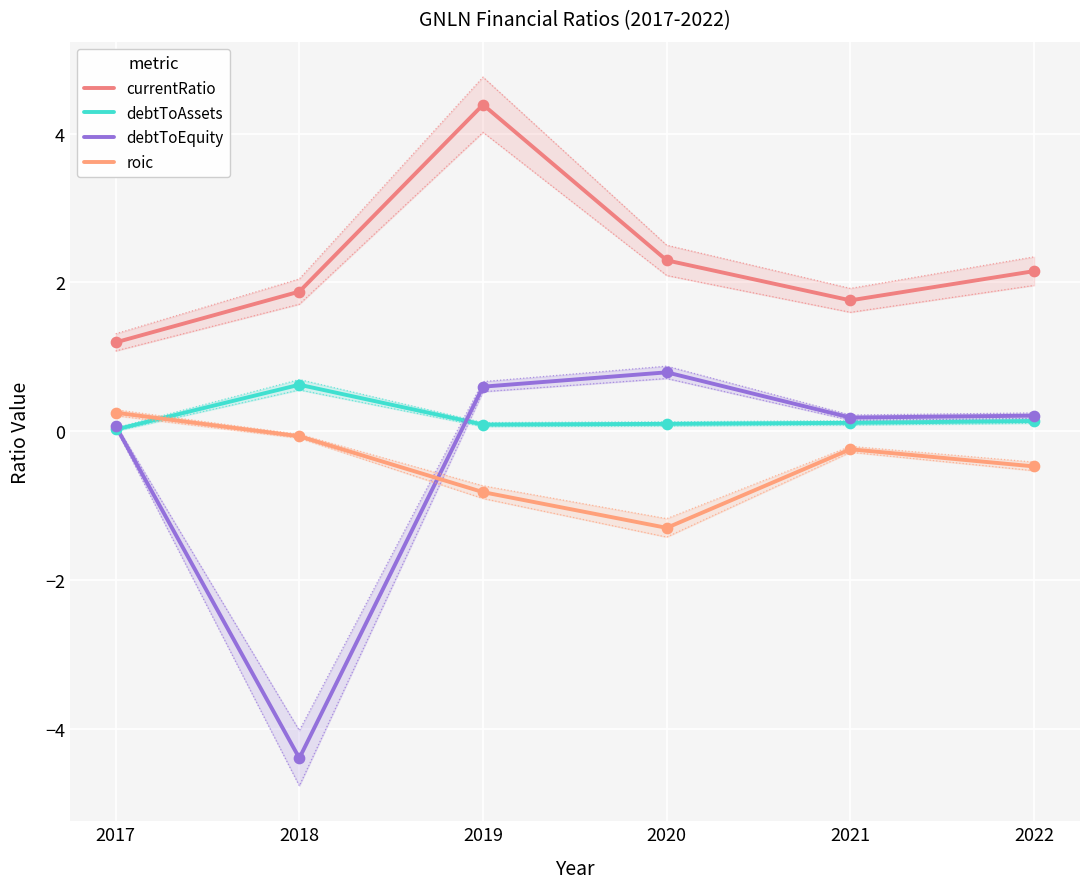

At how many categories does at least one series exceed 0?

6